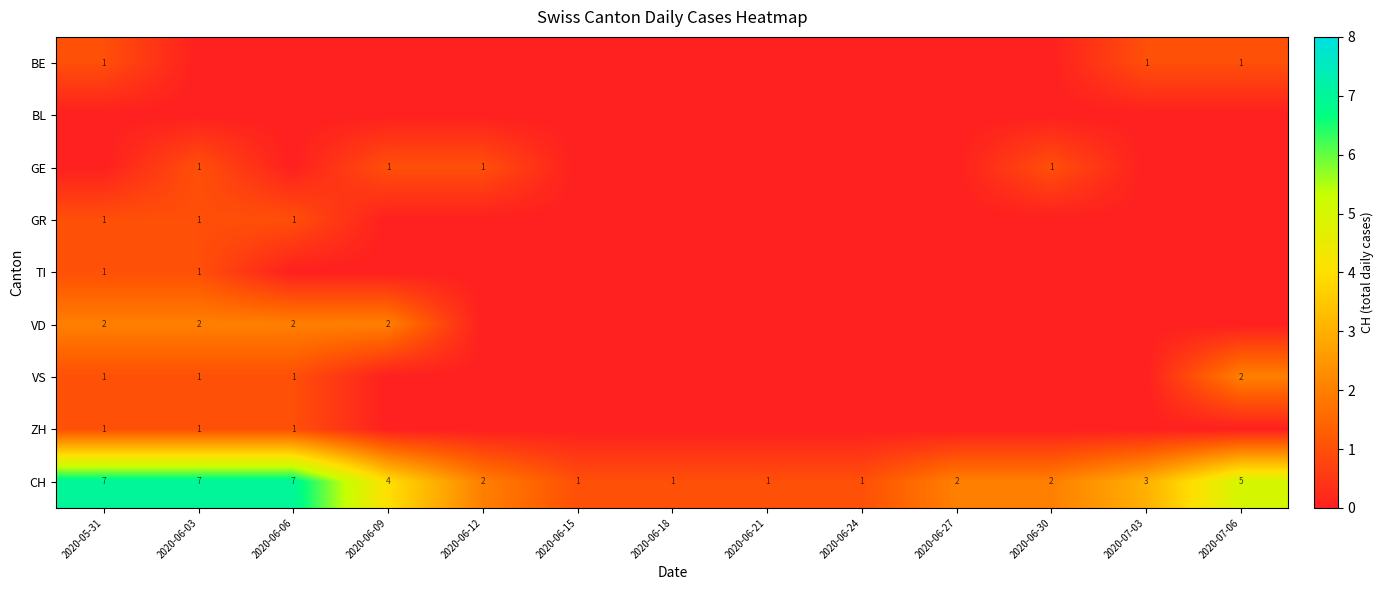

What is the greatest value displayed?

7